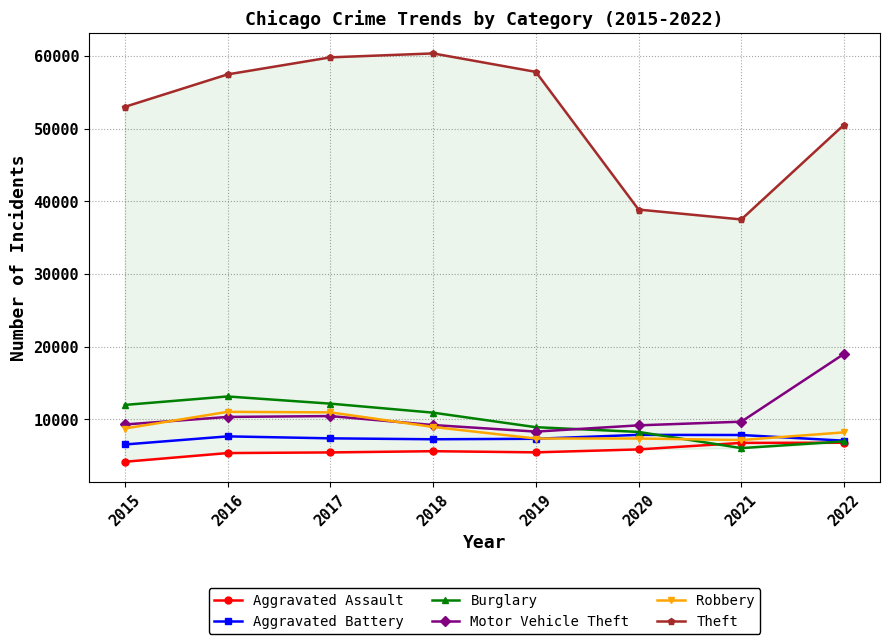

Which series has the widest spread of values?

Theft